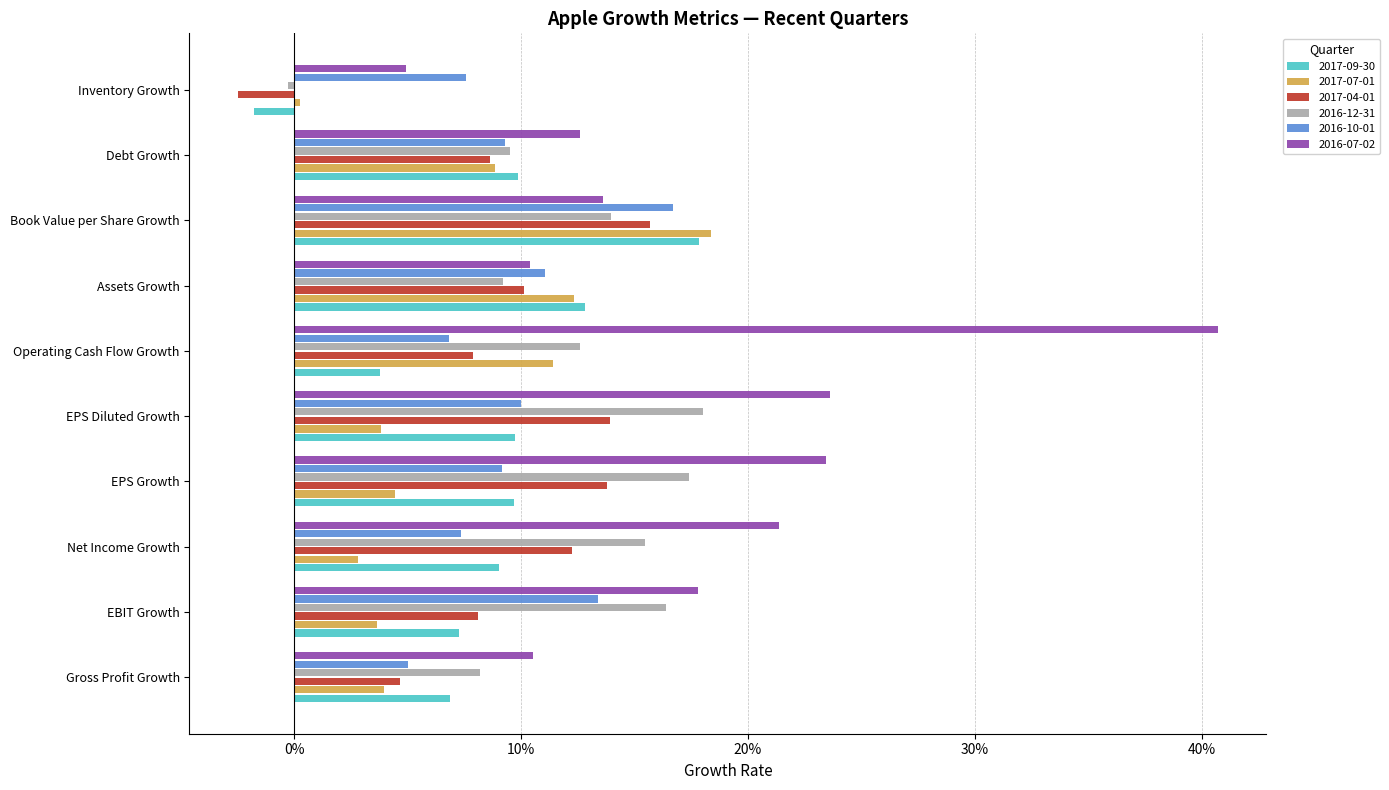

What are all the series names shown in the legend?

2017-09-30, 2017-07-01, 2017-04-01, 2016-12-31, 2016-10-01, 2016-07-02